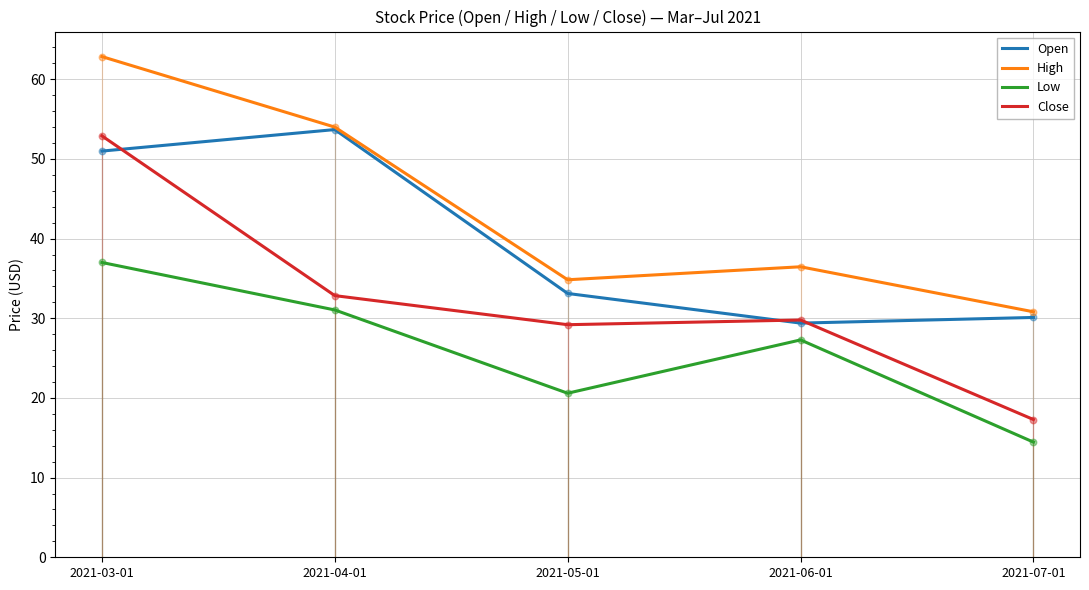

Which series has the largest total across all categories?

High